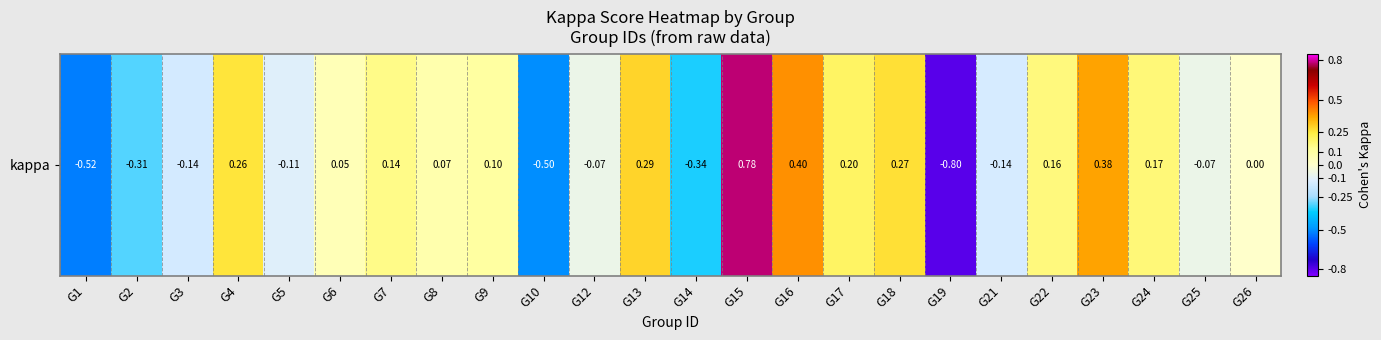

What is the minimum value shown in the chart?

-0.8